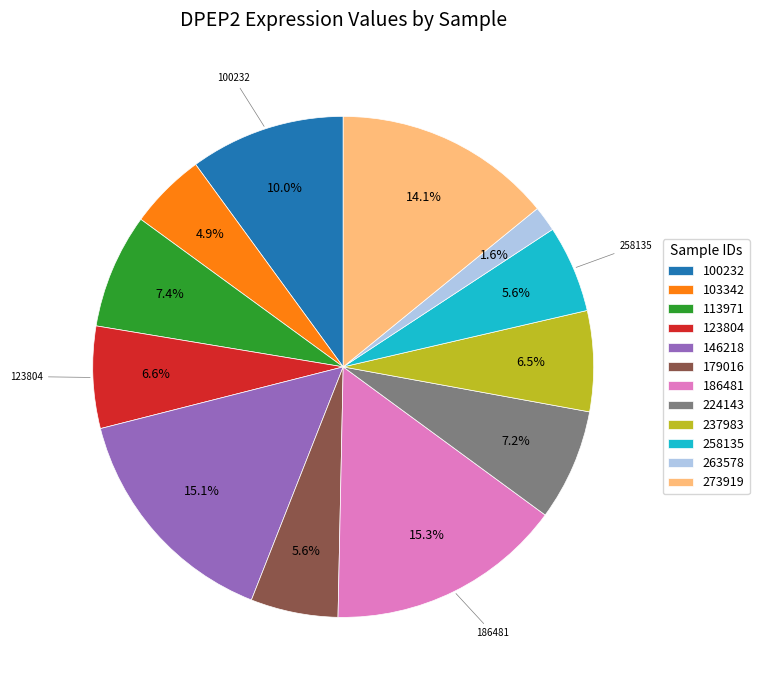

Which slice is the smallest?

263578